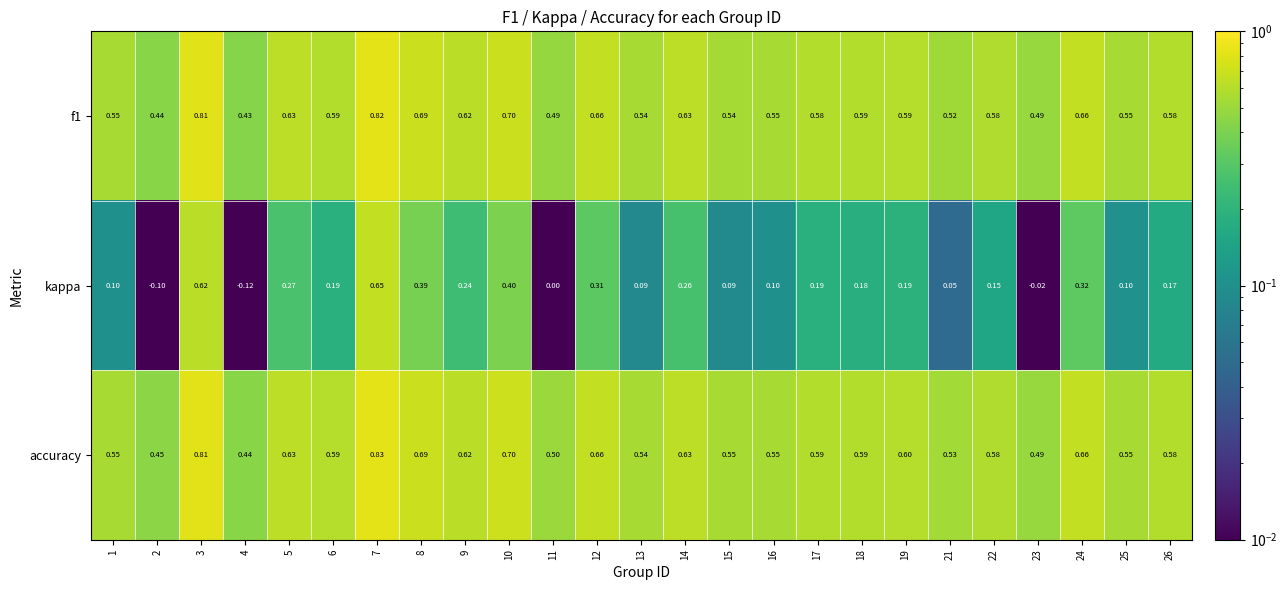

Which series has the largest range (max minus min)?

kappa